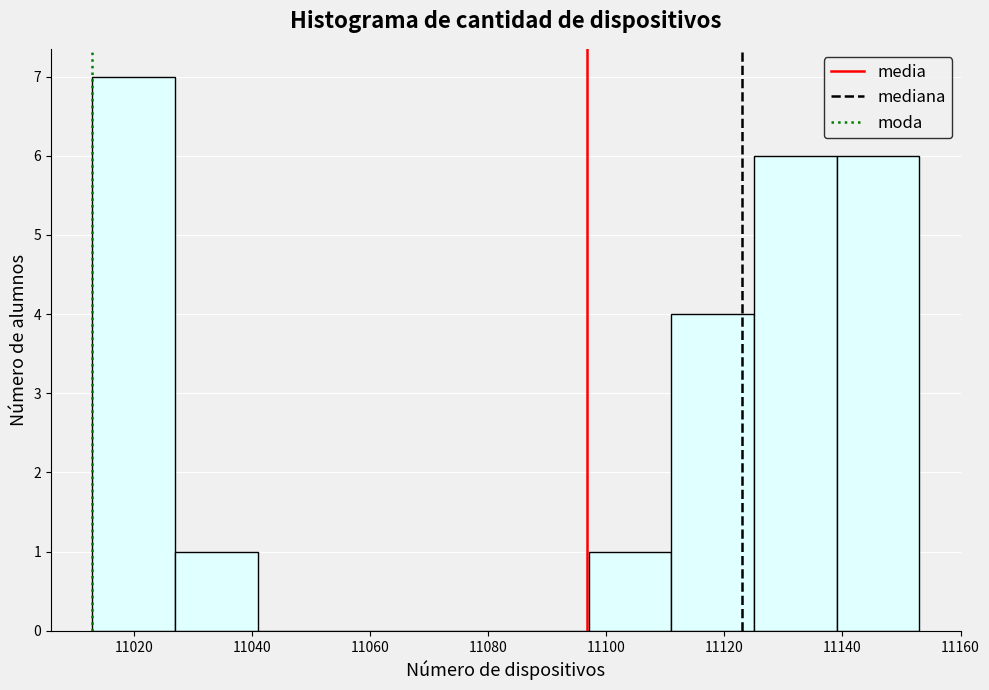

Reading left to right, transcribe this chart: for each bar, give the range it covers on the x-axis and its height. Neither the bar edges nor the heights are printed on the chart, so give them approximately, as read against the axes.

11013 to 11027: 7
11027 to 11041: 1
11041 to 11055: 0
11055 to 11069: 0
11069 to 11083: 0
11083 to 11097: 0
11097 to 11111: 1
11111 to 11125: 4
11125 to 11139: 6
11139 to 11153: 6